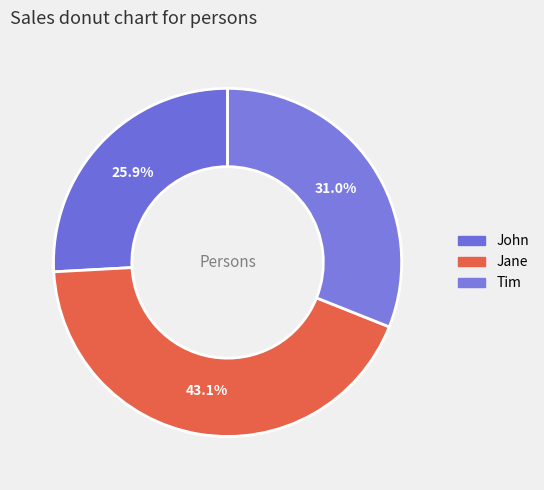

How many slices are in this pie chart?

3